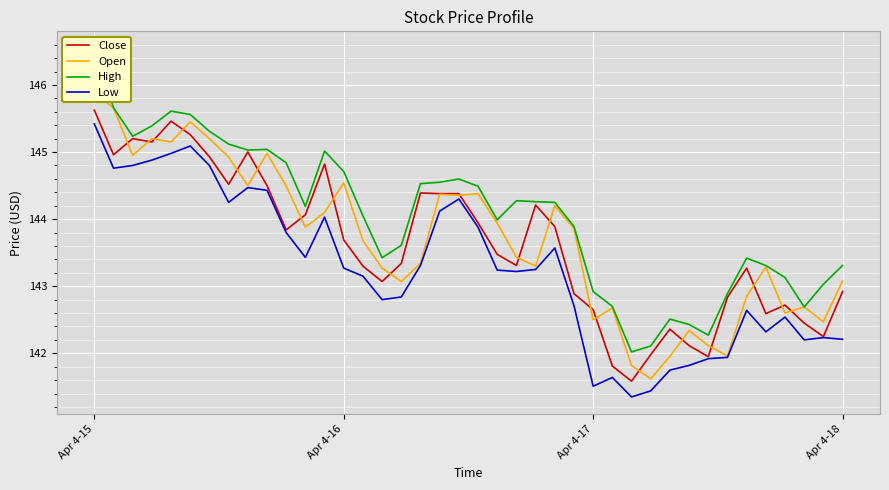

Where does the Low series first go above 143?

Apr 4-15